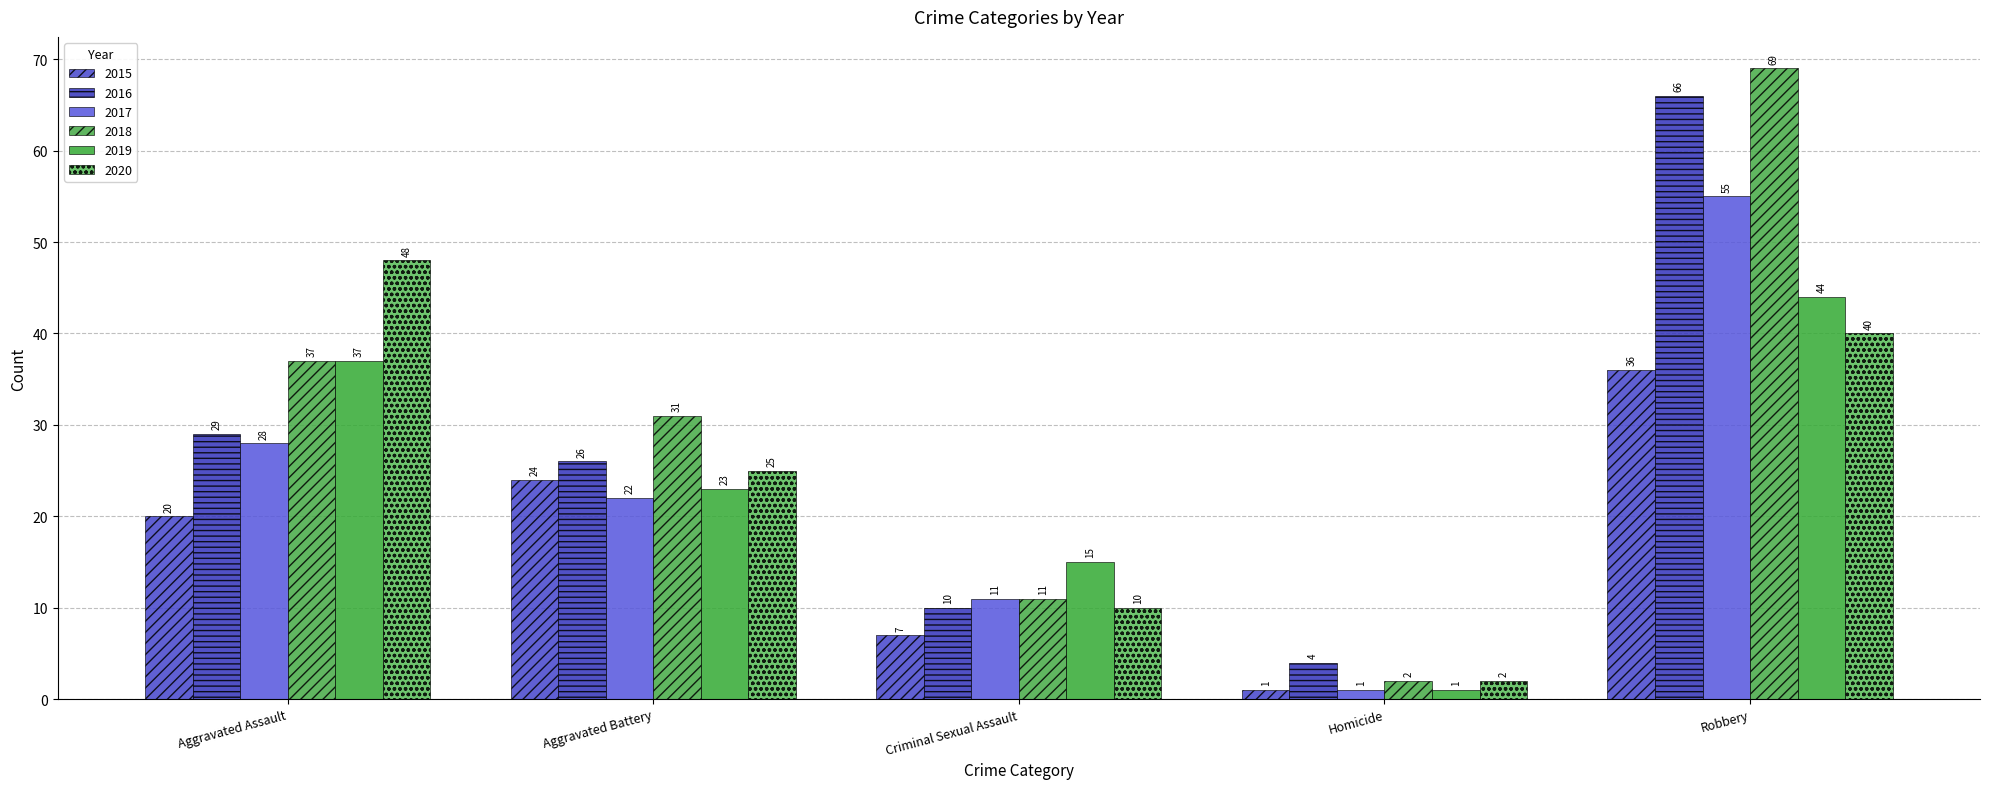

Rank the series at Aggravated Assault from lowest to highest value.

2015, 2017, 2016, 2018, 2019, 2020